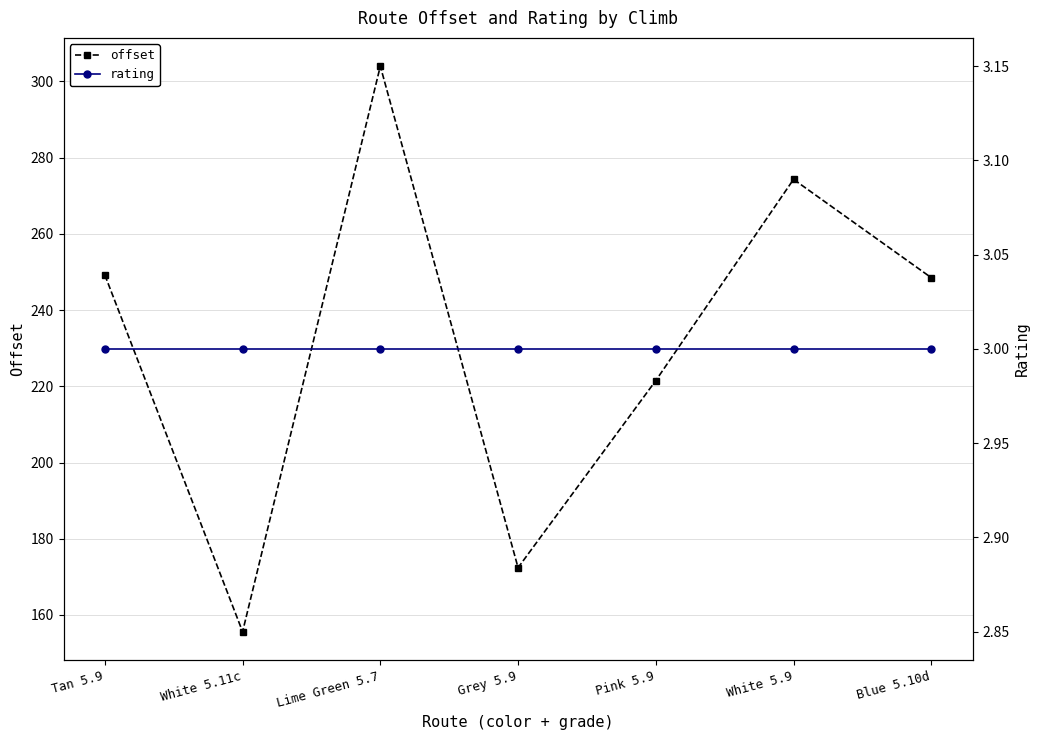

Which series has the largest total across all categories?

offset